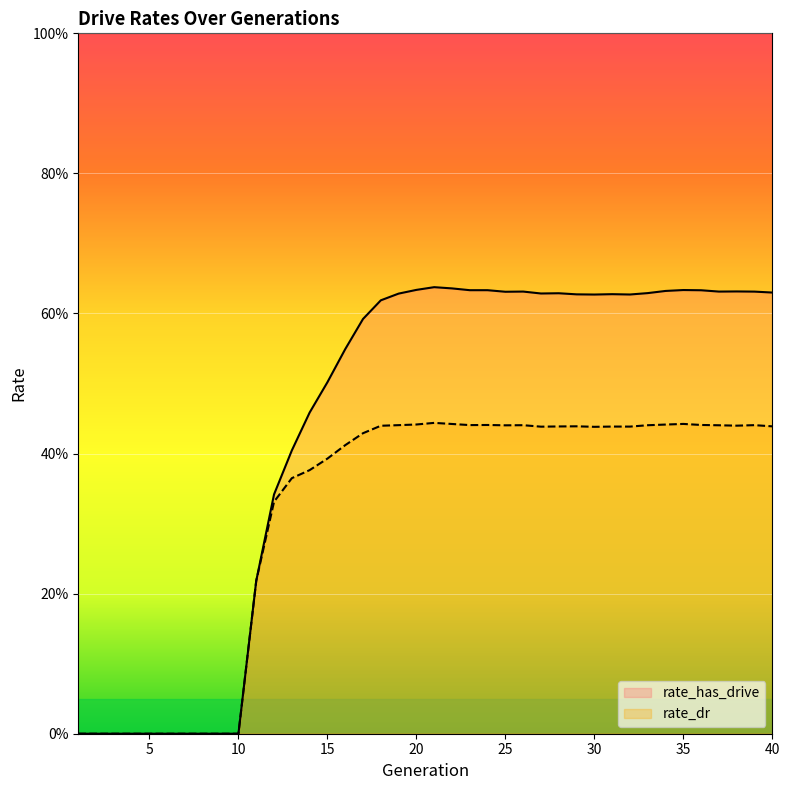

At which label is rate_has_drive closest to 0?

1